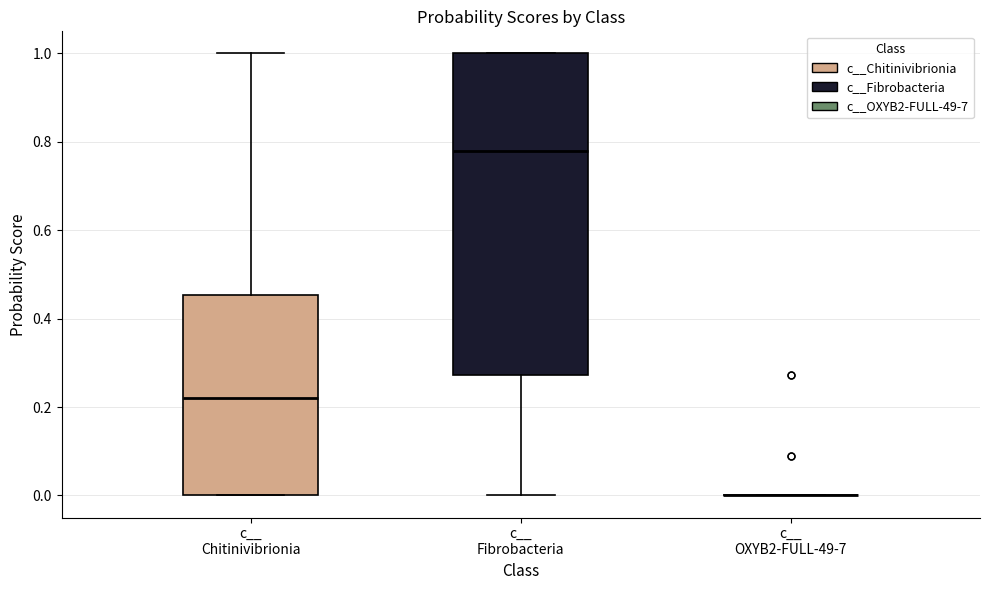

Comparing the boxes themselves (not the whiskers), which one is the tallest?

c__ Fibrobacteria